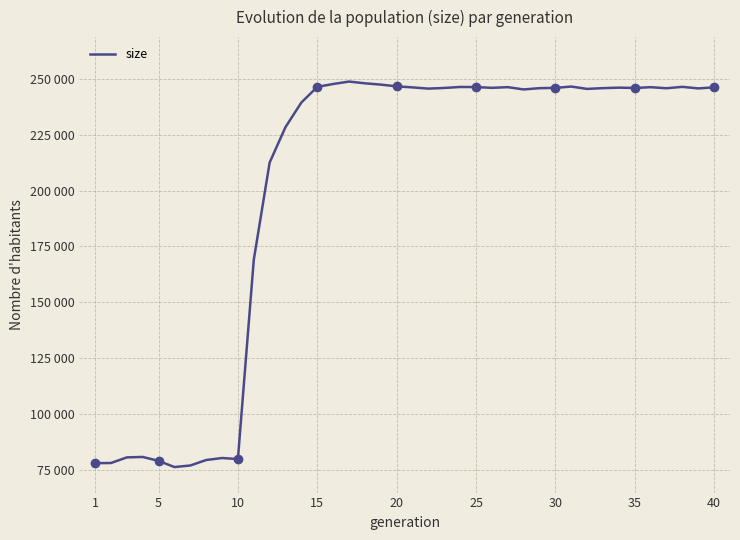

Is it true that the value at 25 is 246039?

True